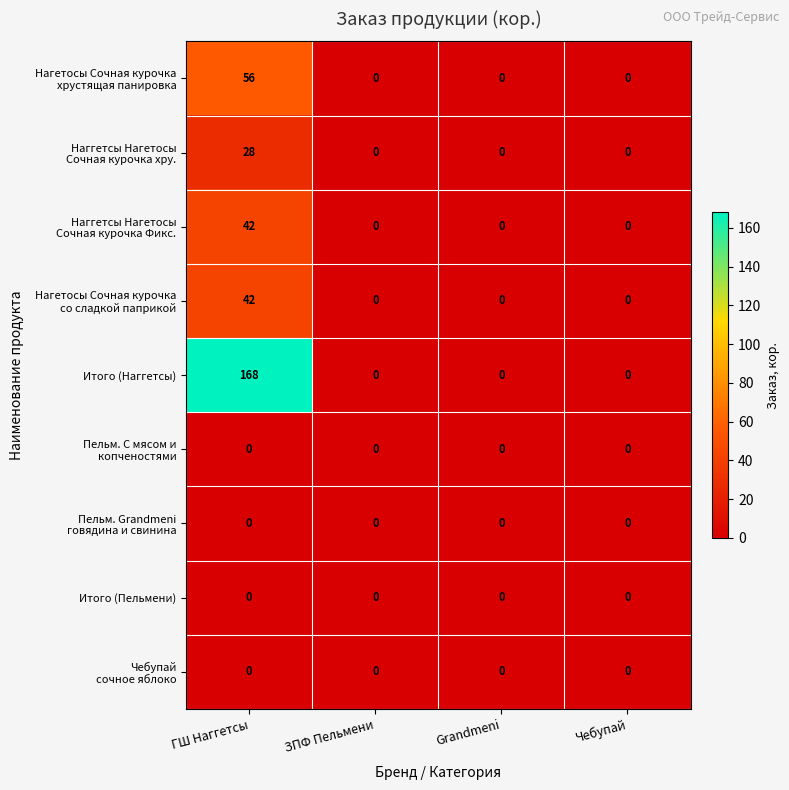

At which category does the chart reach its peak across all series?

ГШ Наггетсы